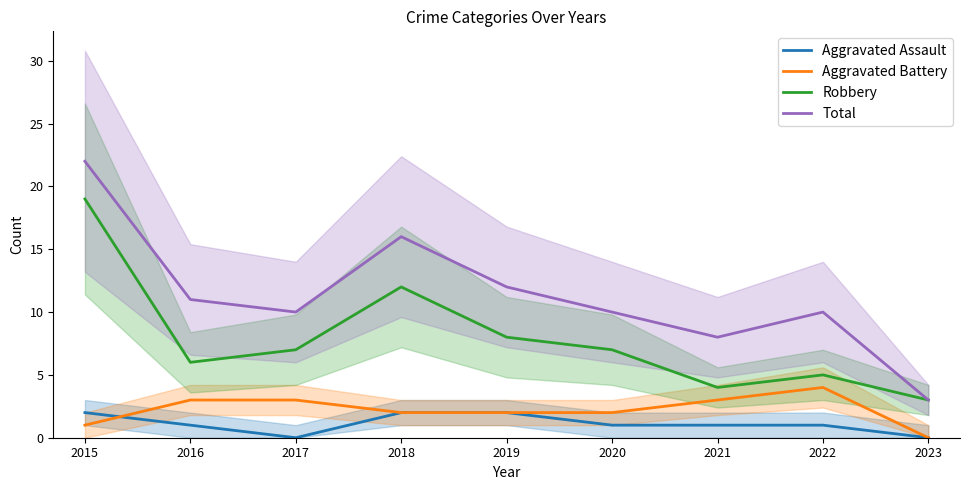

List the labels in order of Robbery value, largest first.

2015, 2018, 2019, 2017, 2020, 2016, 2022, 2021, 2023